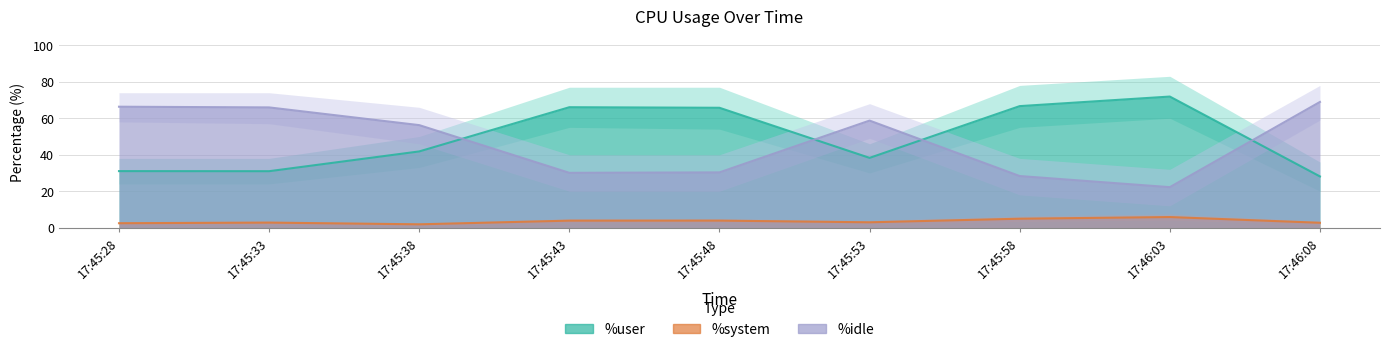

What is the difference between the maximum and minimum values in the %idle series?

46.7